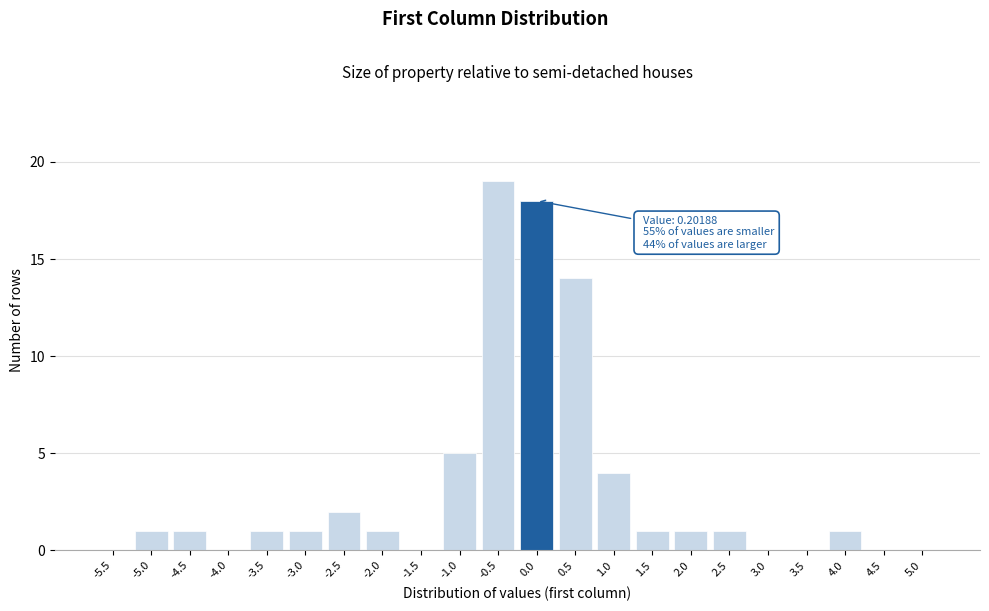

Reading right to left, transcribe all the data shown in this chart.

5.0=0	4.5=0	4.0=1	3.5=0	3.0=0	2.5=1	2.0=1	1.5=1	1.0=4	0.5=14	0.0=18	-0.5=19	-1.0=5	-1.5=0	-2.0=1	-2.5=2	-3.0=1	-3.5=1	-4.0=0	-4.5=1	-5.0=1	-5.5=0